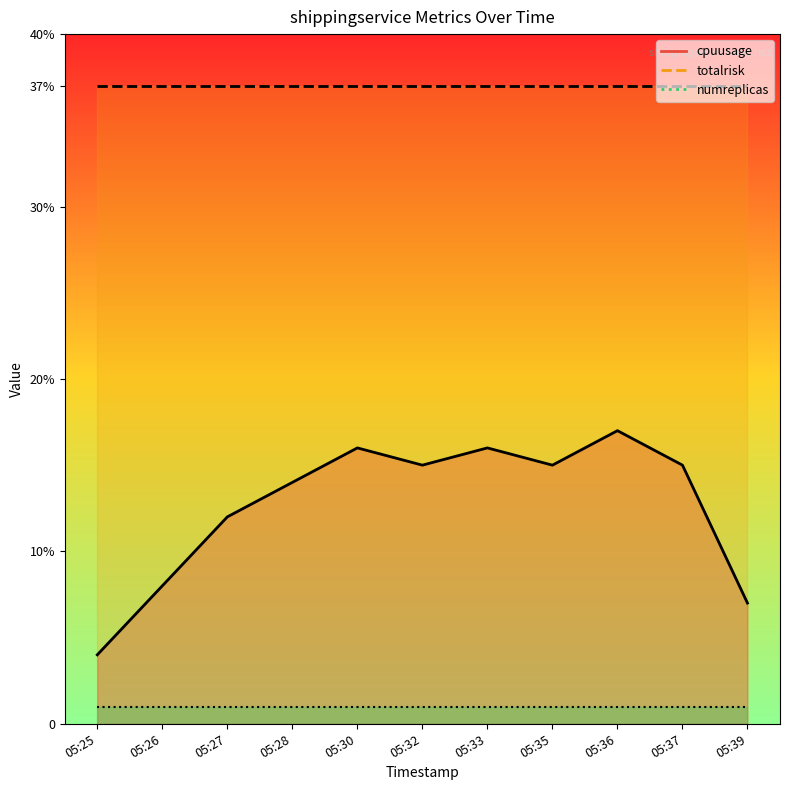

True or false: totalrisk has more than 2 interior local peaks.

False